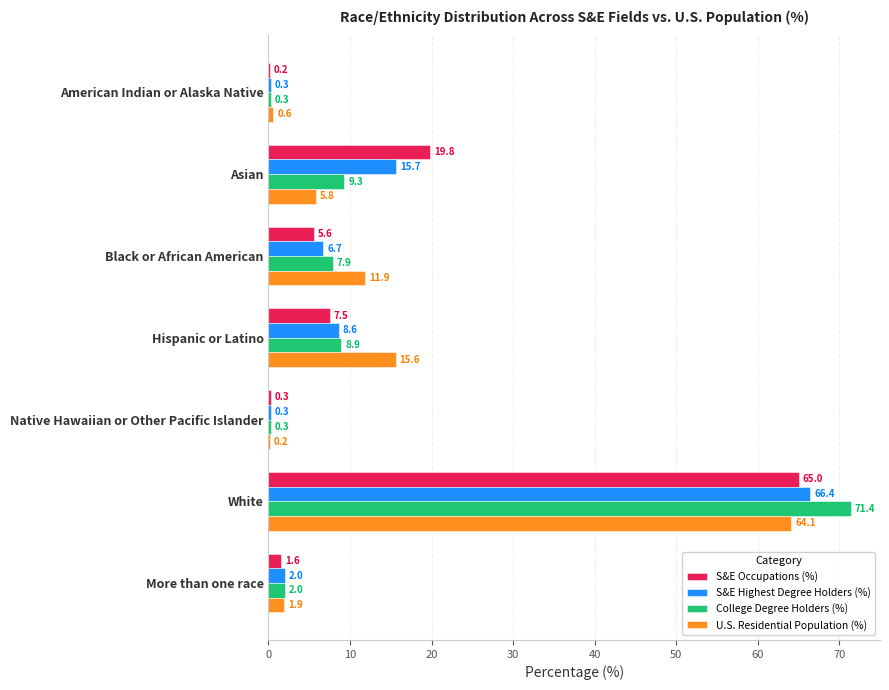

At which category is the sum across all series the highest?

White